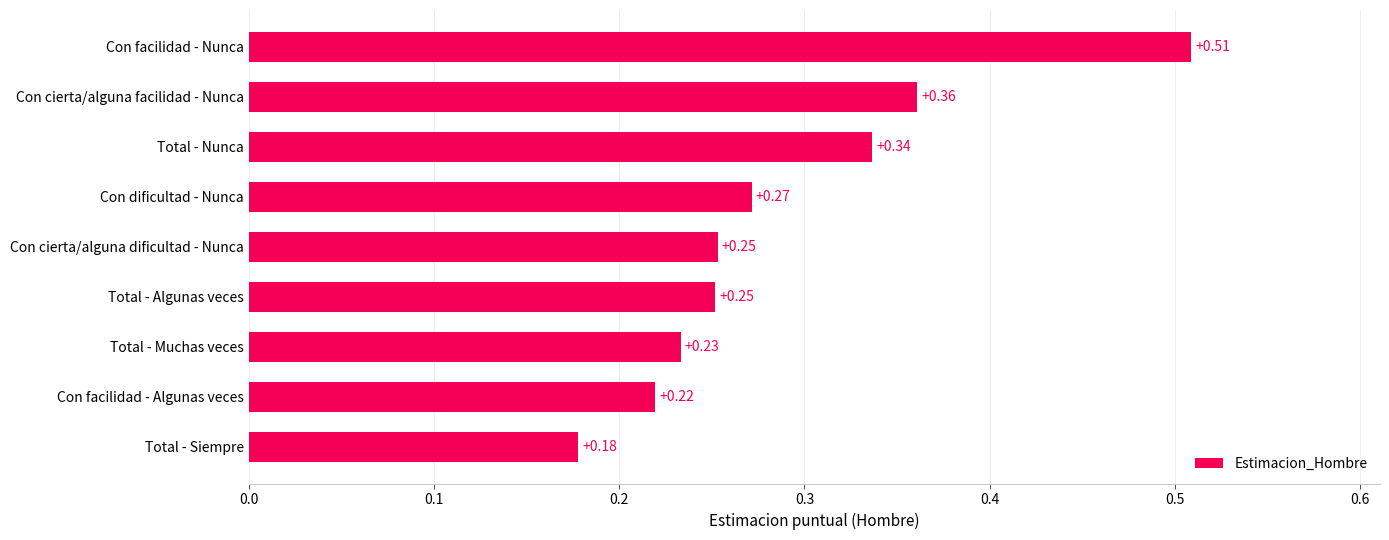

Which category has the highest value across all series?

Con facilidad - Nunca